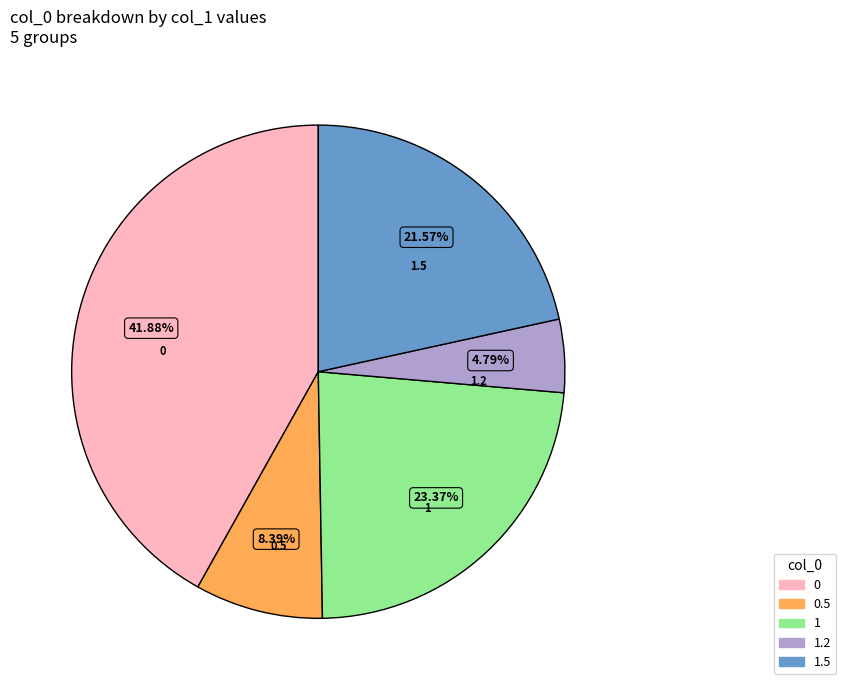

Is there a majority slice in this chart?

No